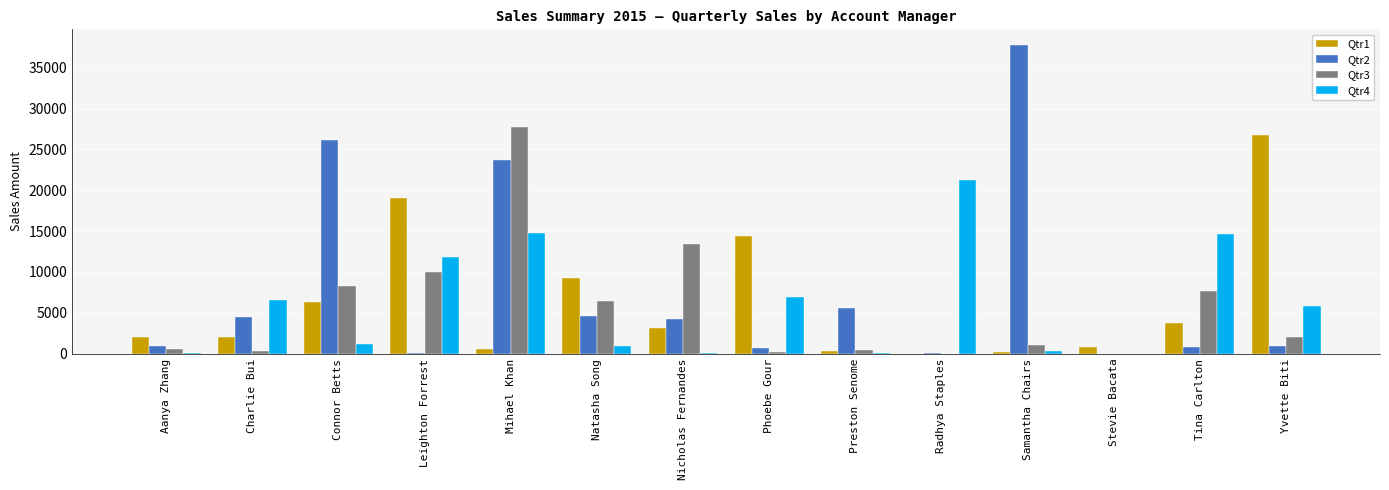

Read the Qtr1 value at Phoebe Gour.

14342.4